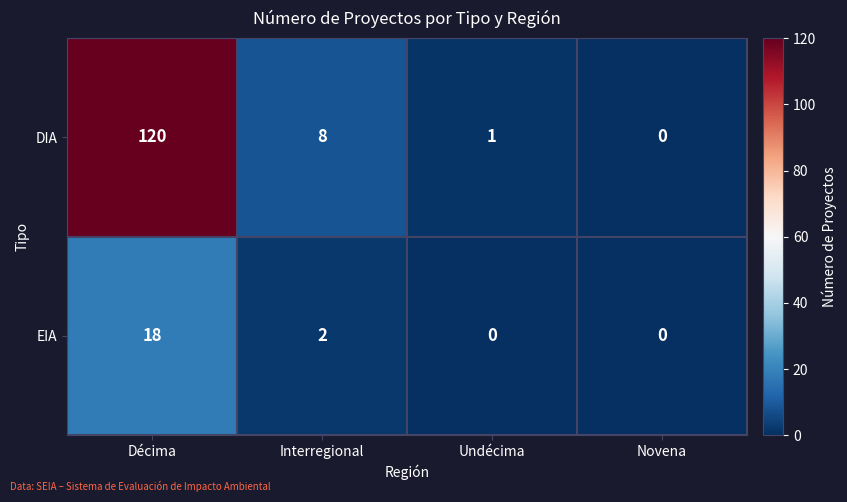

True or false: EIA has a value of 0 at Undécima.

True